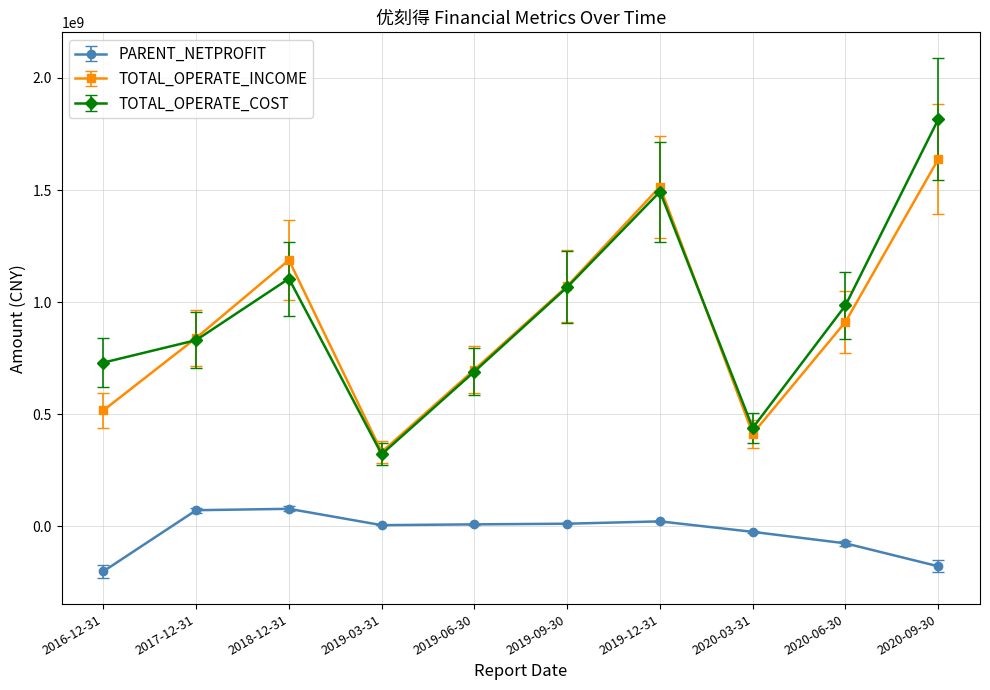

Is the value of TOTAL_OPERATE_COST at 2020-06-30 greater than the value of PARENT_NETPROFIT at 2019-09-30?

Yes